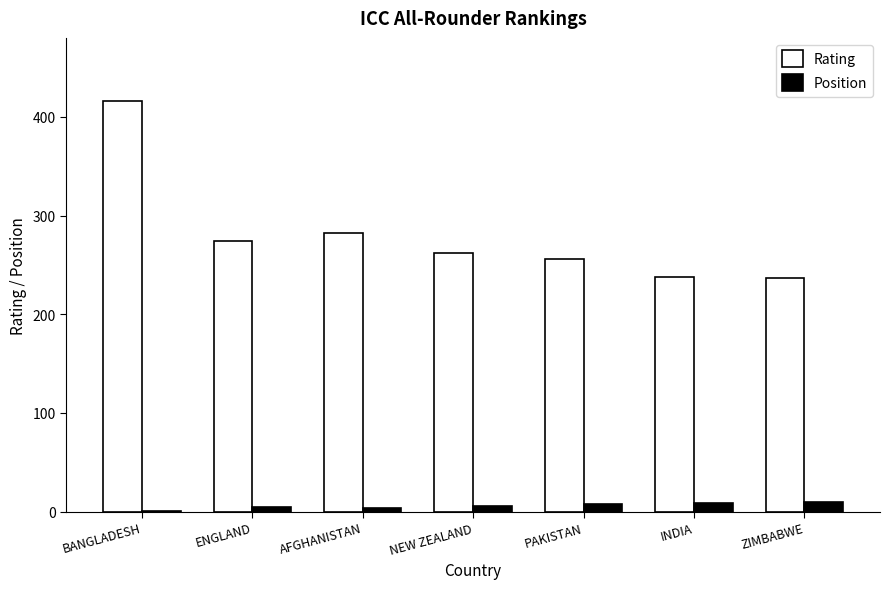

Where does the Rating series first go above 262?

BANGLADESH